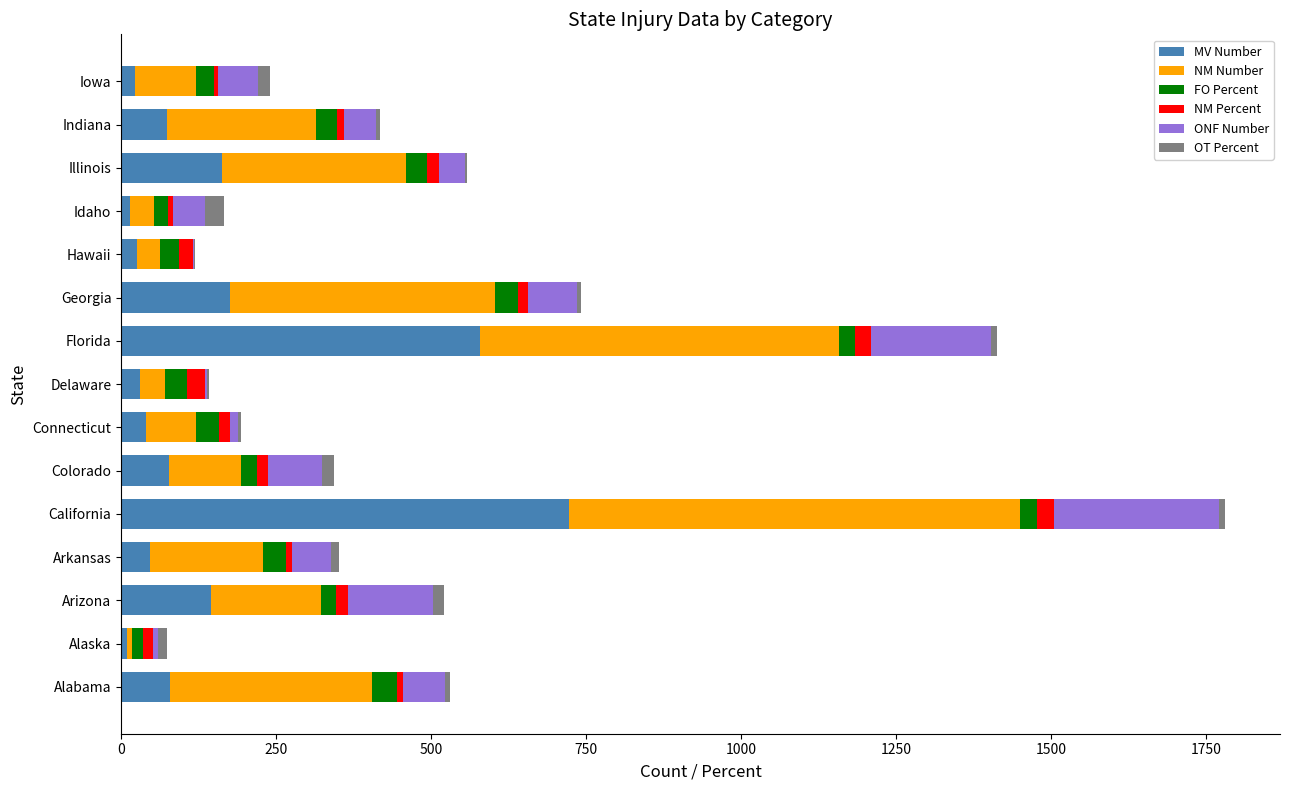

The value of MV Number at California is 1141.7. True or false?

False